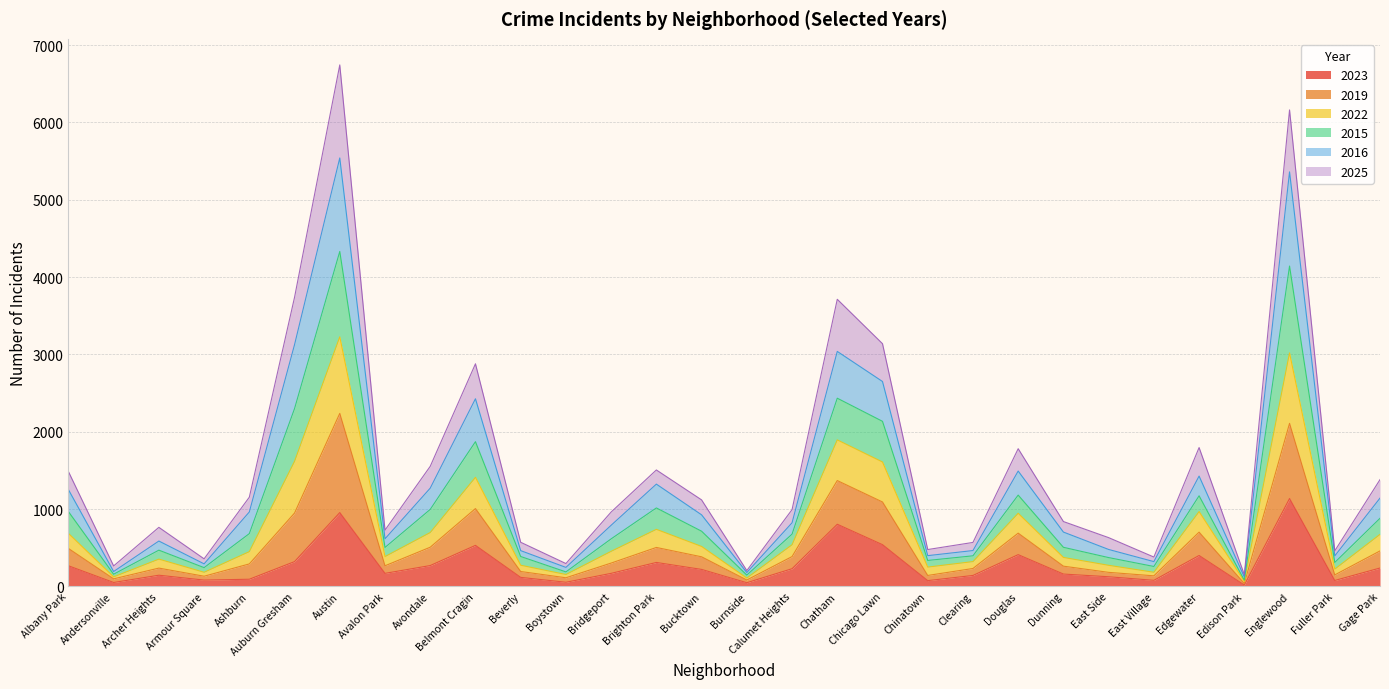

Between Clearing and Gage Park, which is larger?

Gage Park